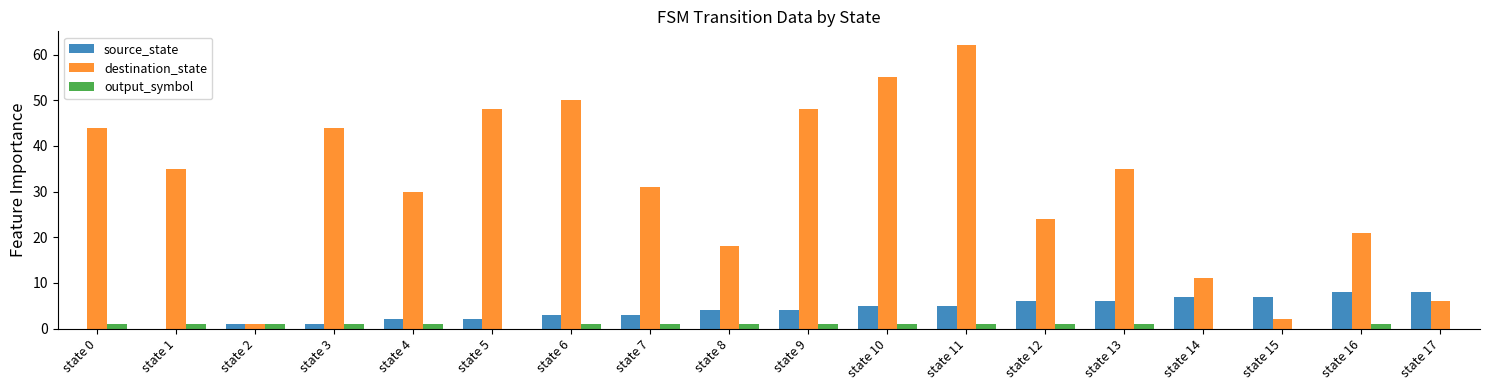

Reading right to left, extract all data points from this chart.

source_state: 8	8	7	7	6	6	5	5	4	4	3	3	2	2	1	1	0	0
destination_state: 6	21	2	11	35	24	62	55	48	18	31	50	48	30	44	1	35	44
output_symbol: 0	1	0	0	1	1	1	1	1	1	1	1	0	1	1	1	1	1